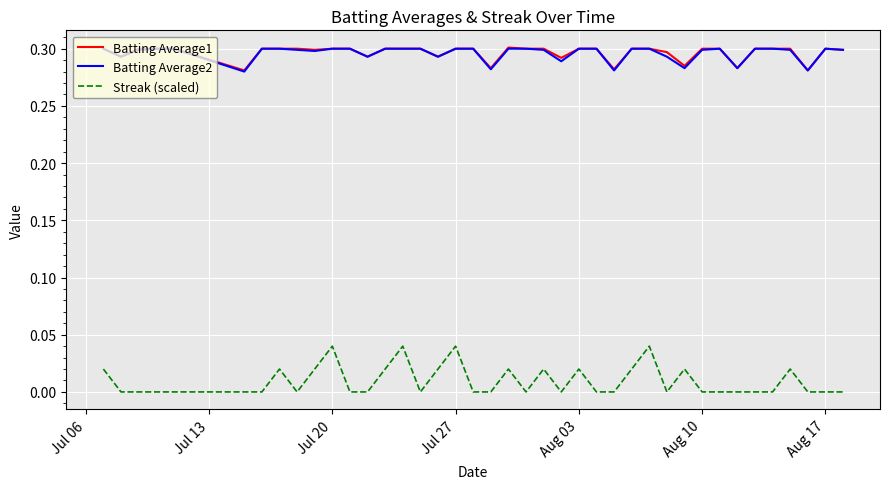

True or false: Batting Average2 and Streak (scaled) cross at least once.

False